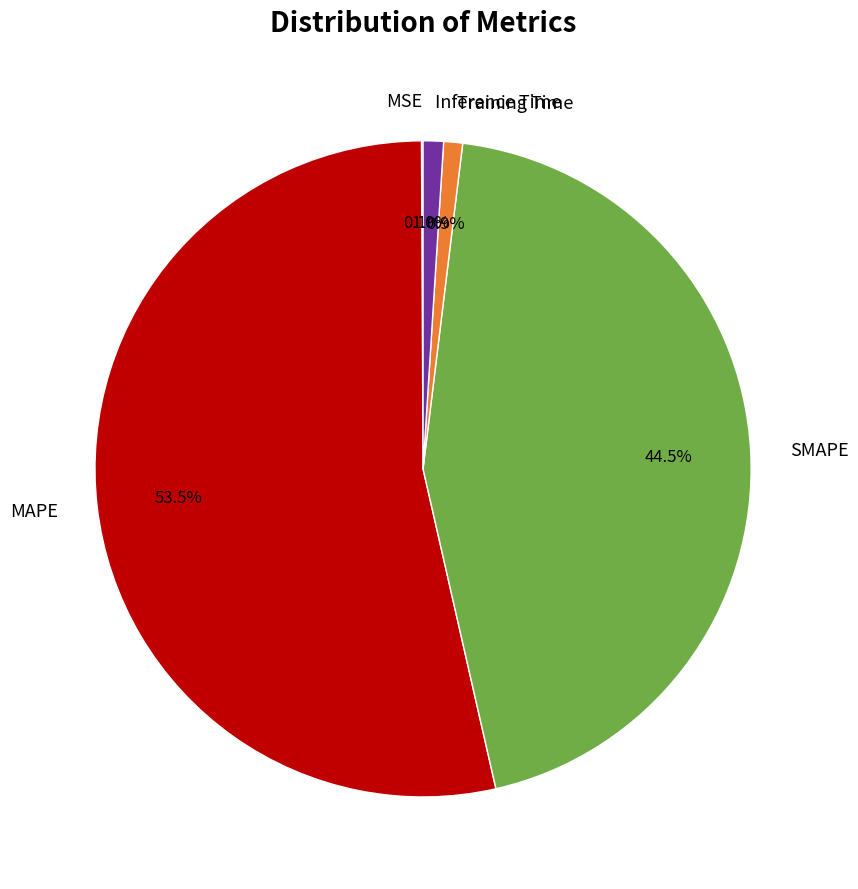

Approximately how many times larger is the value at SMAPE compared to MAPE?

0.8